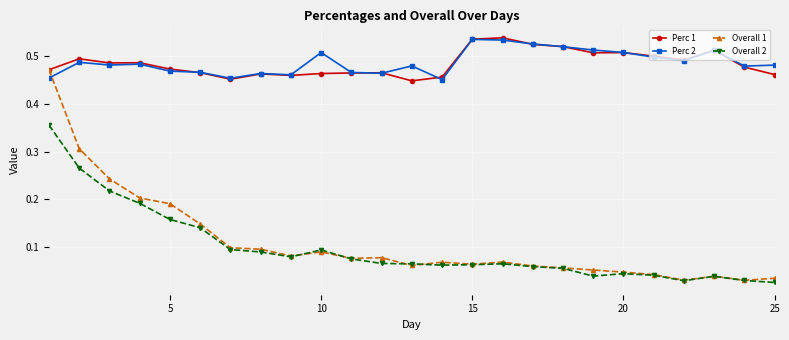

At how many categories does at least one series exceed 0?

25